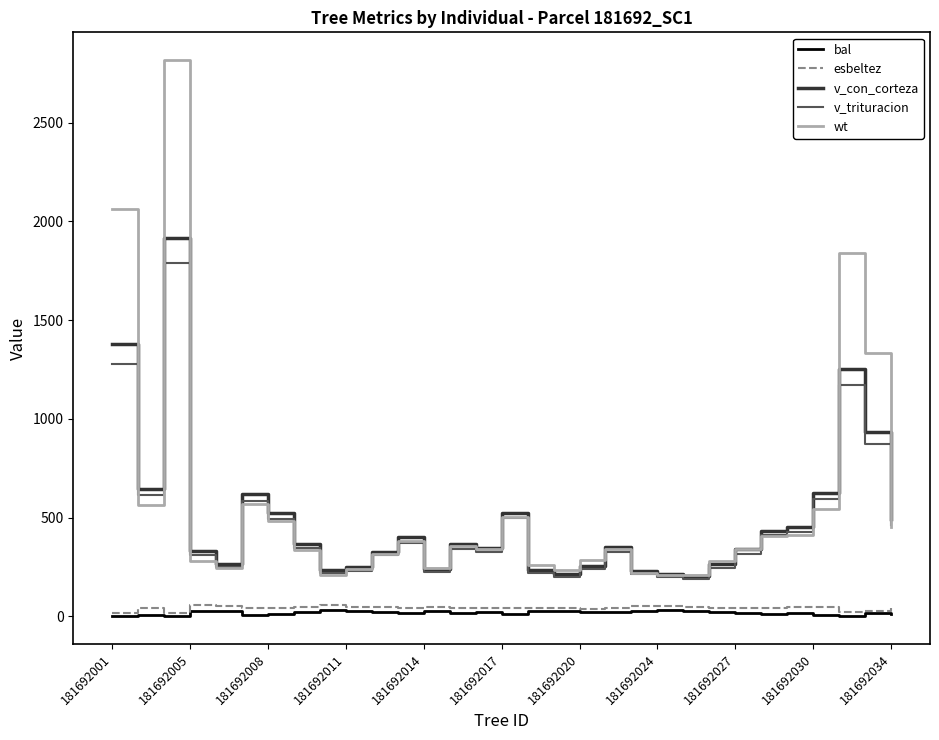

What is the maximum value shown in the chart?

2816.9